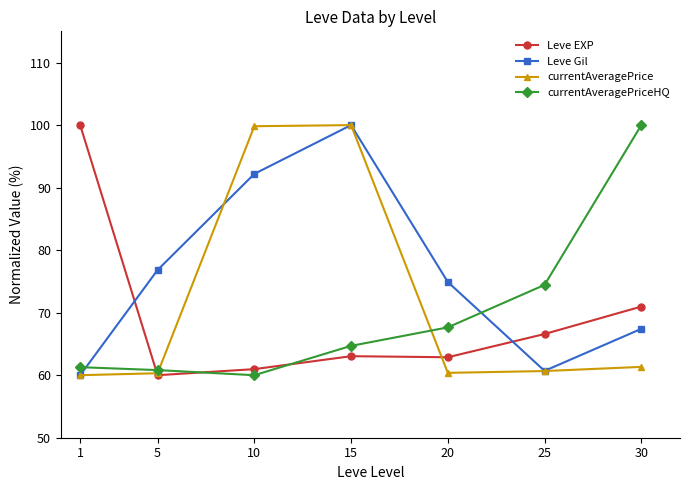

Where do Leve Gil and Leve EXP first cross each other?

1 and 5